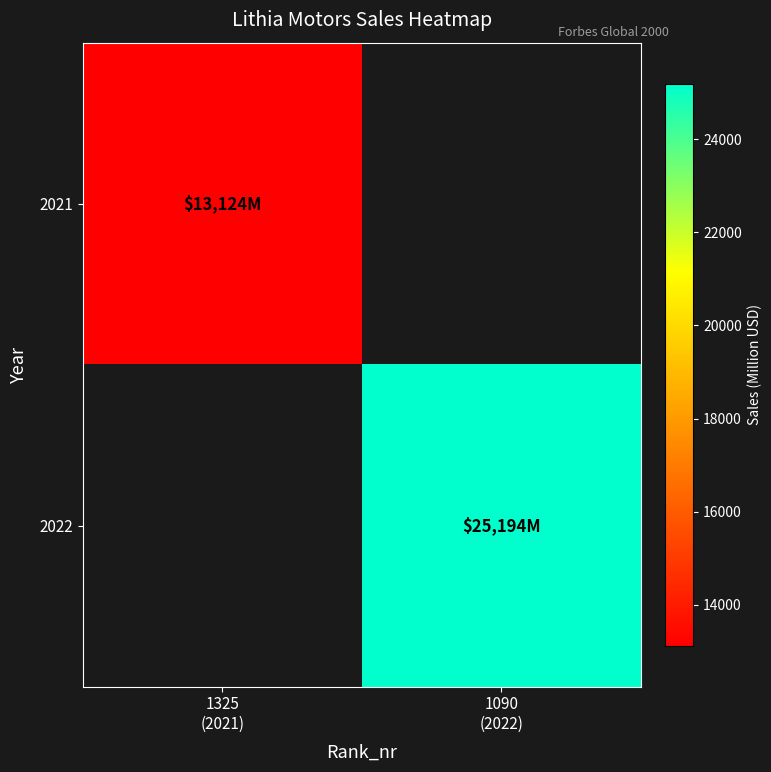

Between 1325
(2021) and 1090
(2022), which is larger?

1090
(2022)